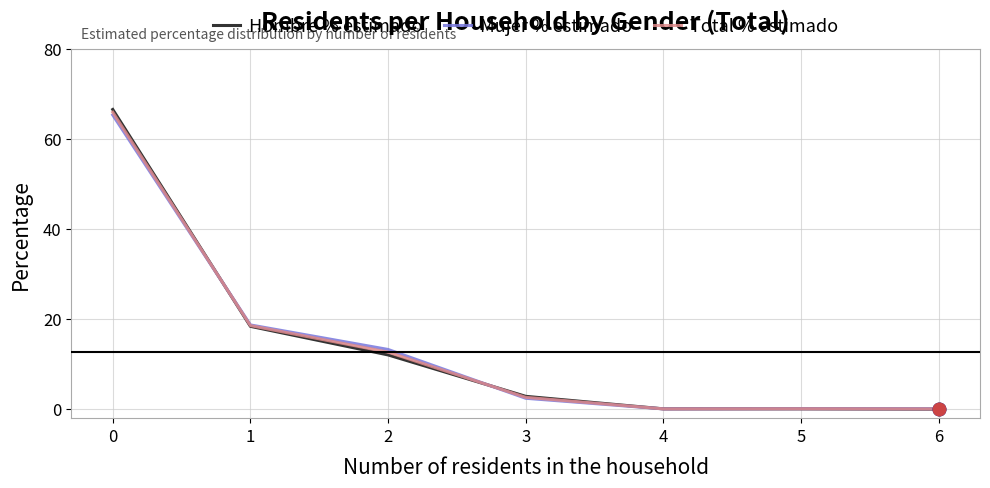

Is the value of Hombre % estimado at 0 greater than the value of Total % estimado at 4?

Yes